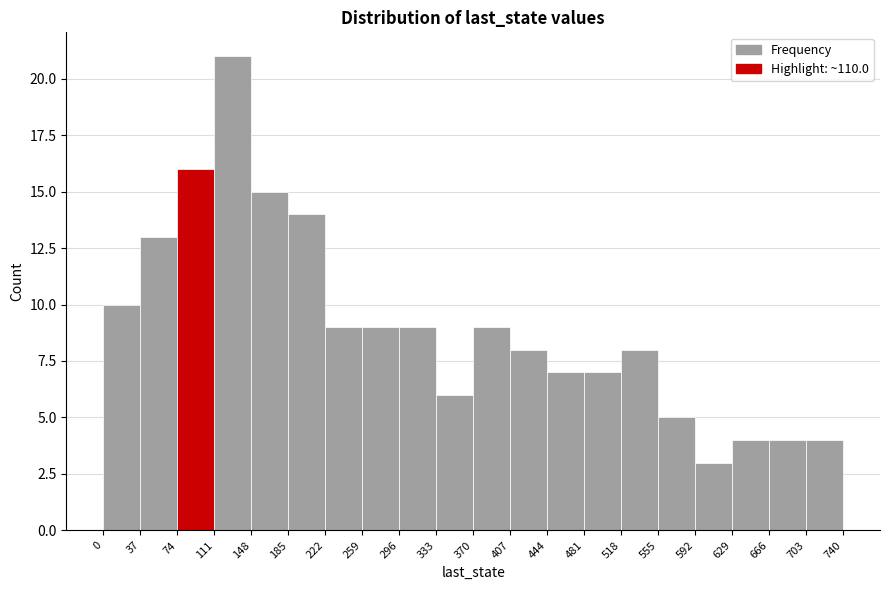

Reading left to right, transcribe this chart: for each bar, give the range it covers on the x-axis and its height. The values are not printed on the chart, so give them approximately, as read against the axis.

0 to 37: 10
37 to 74: 13
74 to 111: 16
111 to 148: 21
148 to 185: 15
185 to 222: 14
222 to 259: 9
259 to 296: 9
296 to 333: 9
333 to 370: 6
370 to 407: 9
407 to 444: 8
444 to 481: 7
481 to 518: 7
518 to 555: 8
555 to 592: 5
592 to 629: 3
629 to 666: 4
666 to 703: 4
703 to 740: 4